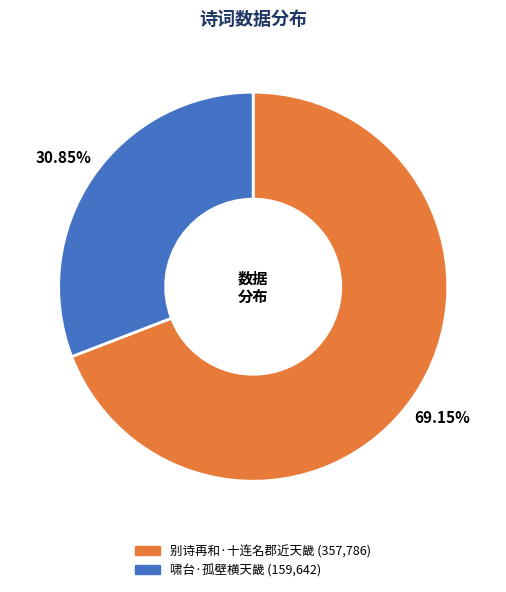

What percentage is the 别诗再和·十连名郡近天畿 slice, to the nearest percent?

69%